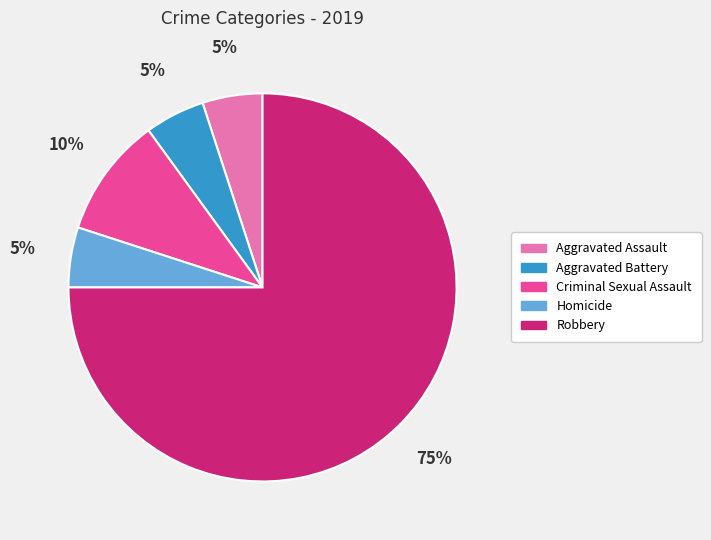

To the nearest percent, what portion does Homicide represent?

5%